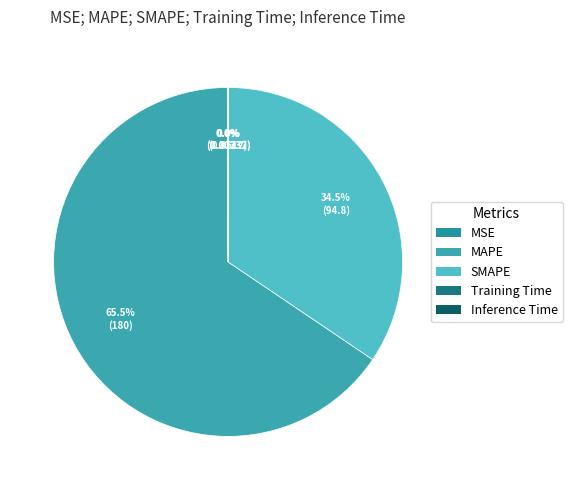

Does MAPE represent more than half of the total?

Yes